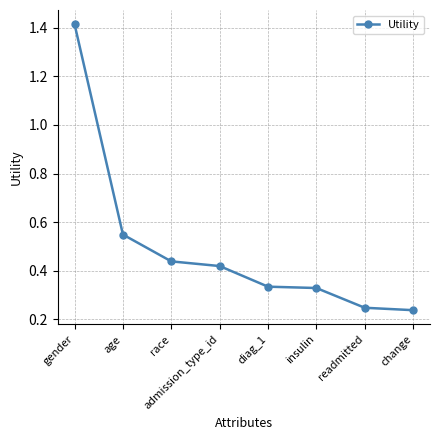

Which has a higher value, insulin or age?

age